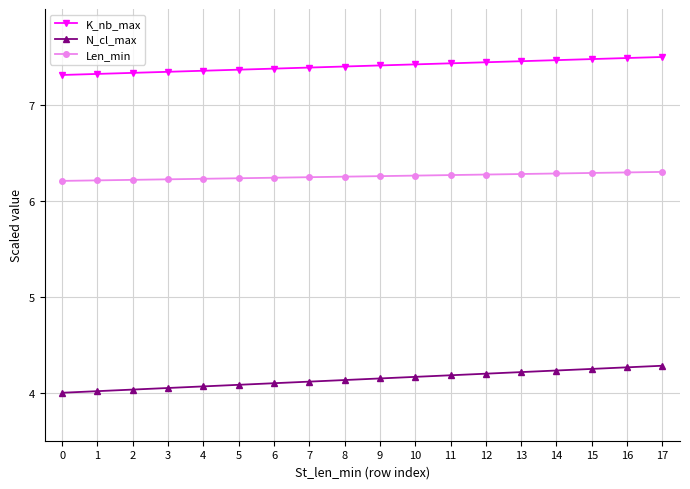

What is the spread (max minus min) of values at 17?

3.2